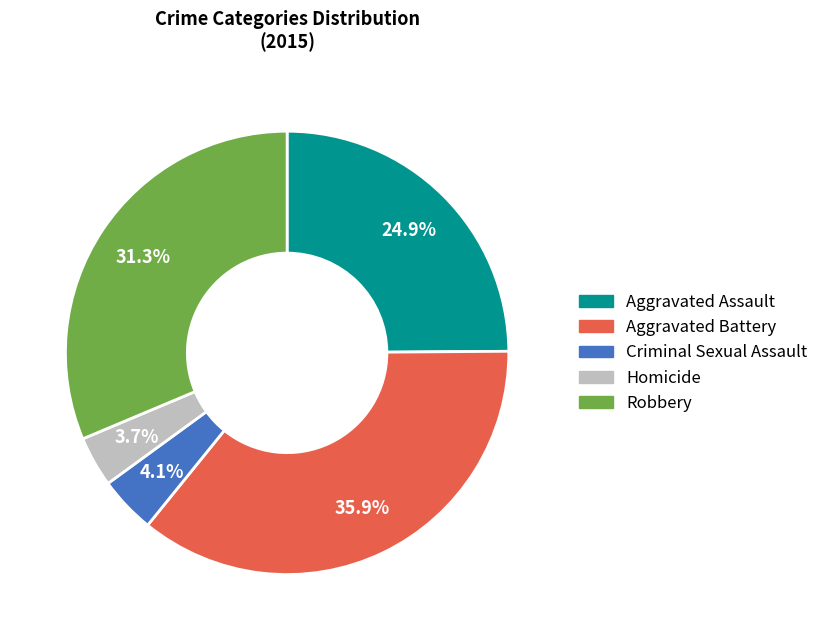

Which has a higher value, Aggravated Assault or Aggravated Battery?

Aggravated Battery